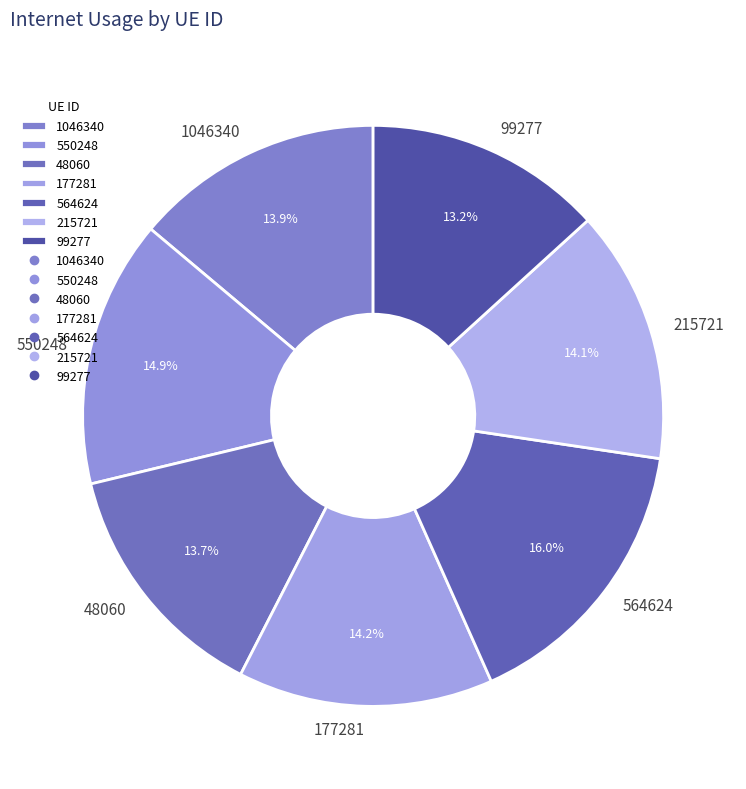

What is the largest slice in the pie chart?

564624